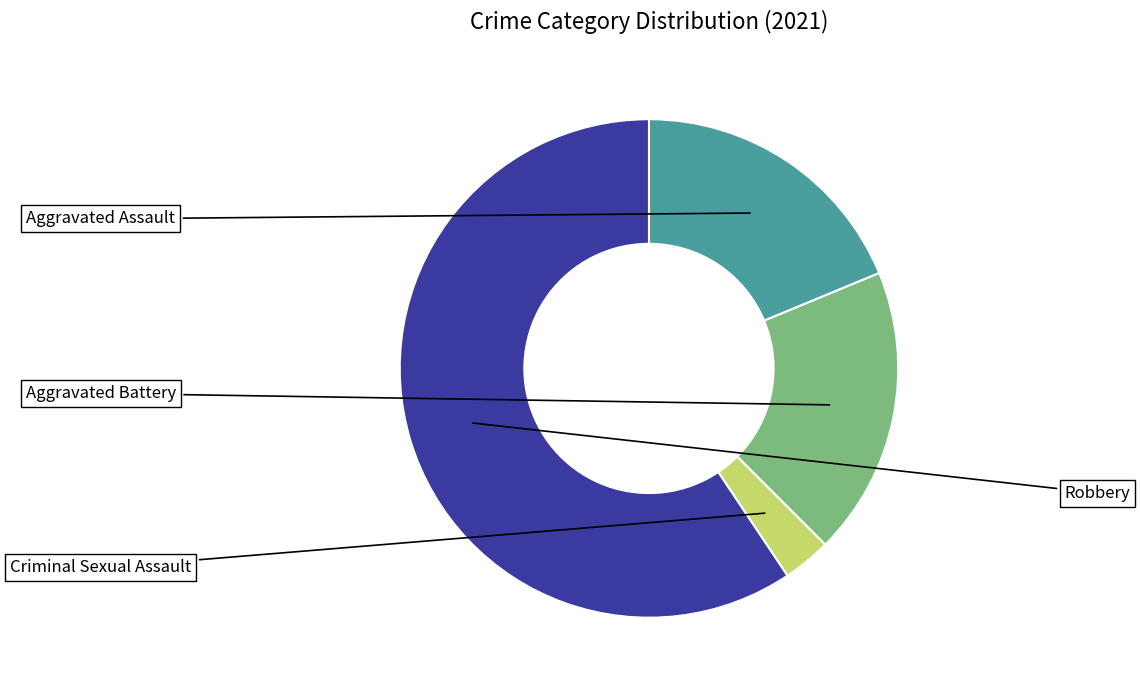

Combined, what portion of the pie is Aggravated Battery and Criminal Sexual Assault?

21.9%